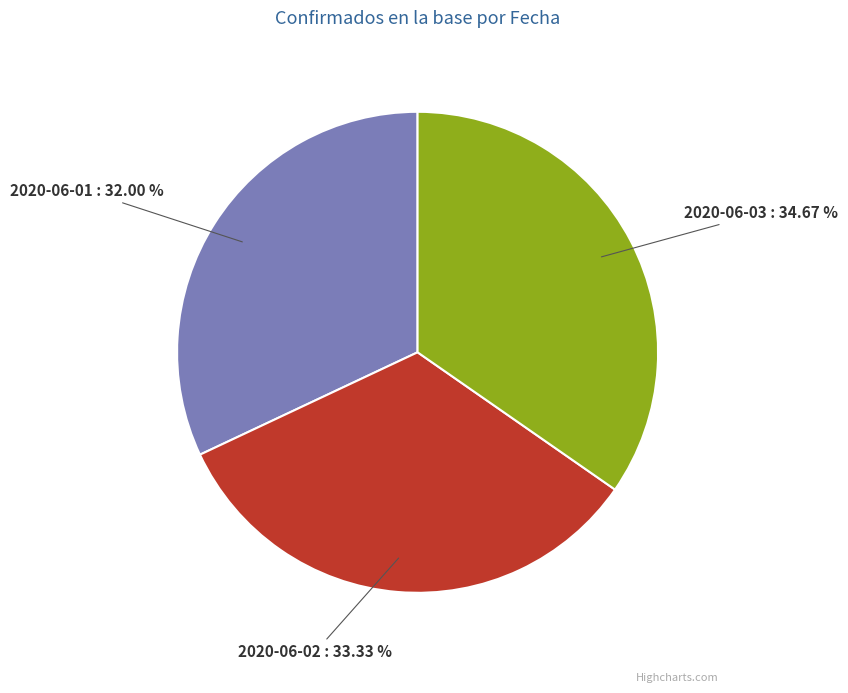

What is the total percentage of 2020-06-02 and 2020-06-03?

68.0%